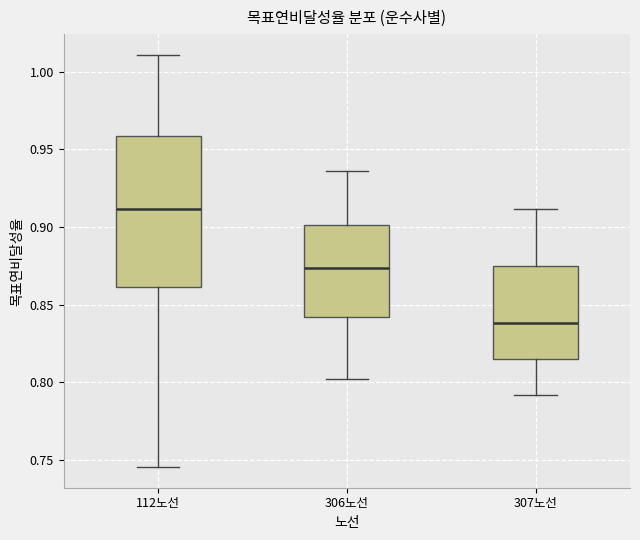

Where is the lower edge of the box for 307노선 on the y-axis? The values are not printed on the chart, so give them approximately, as read against the axis.

0.815